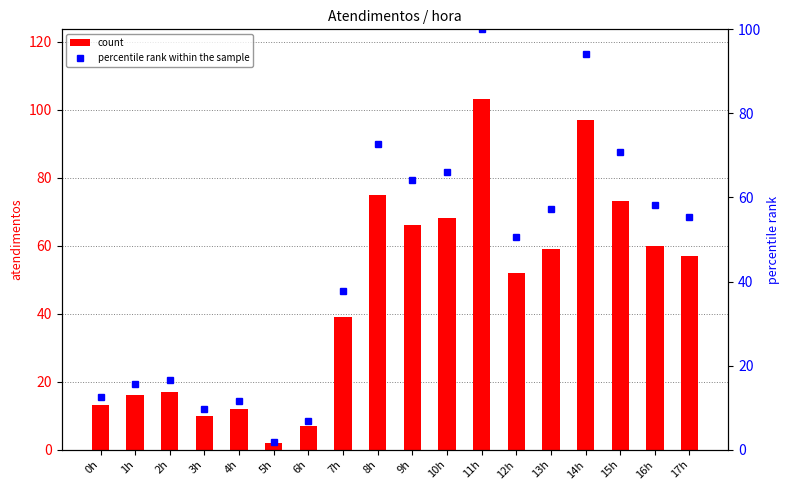

How many groups of bars are there?

18